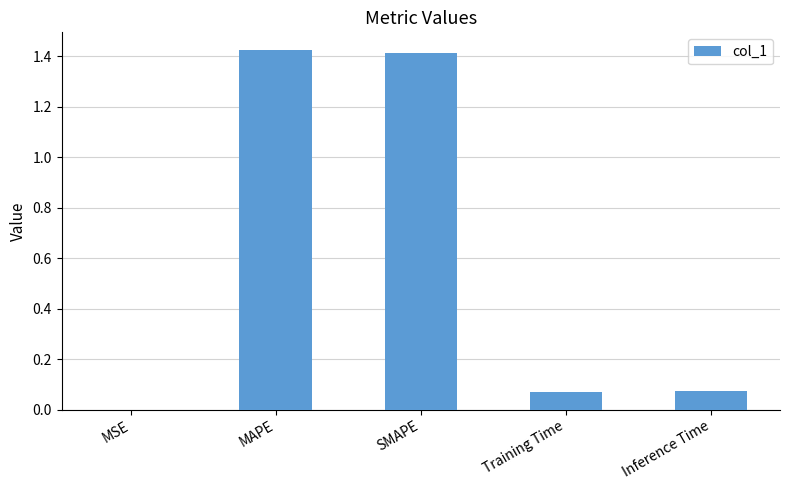

What is the sum of the values at Inference Time and SMAPE?

1.5